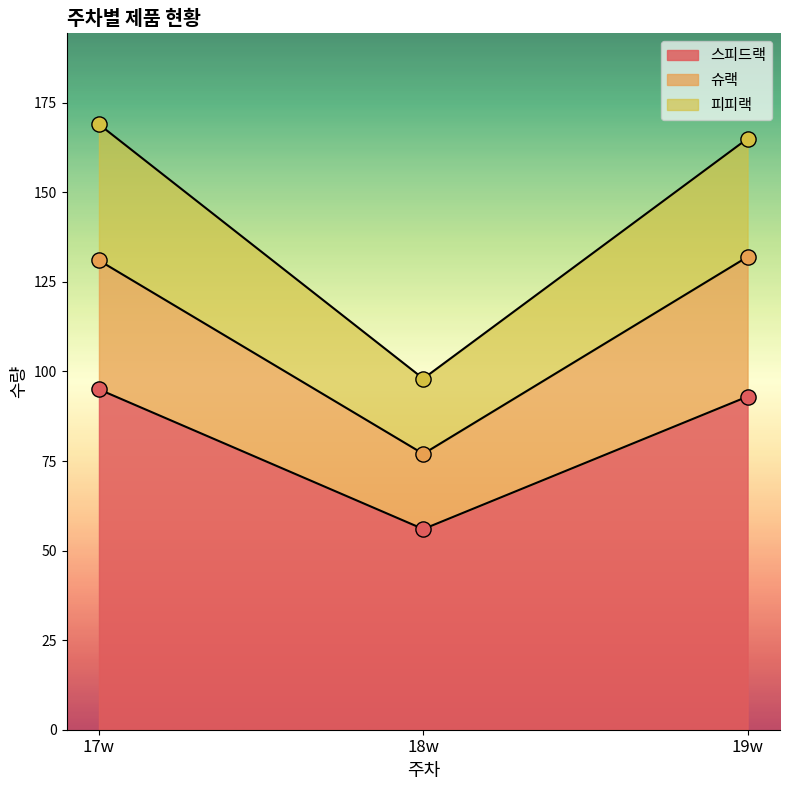

At which category is the sum across all series the highest?

17w